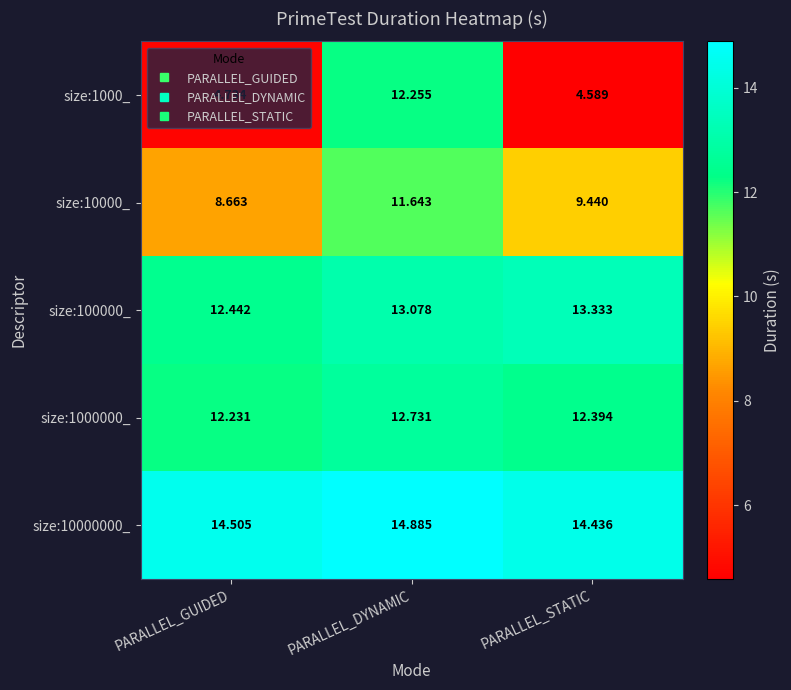

What is the difference between the highest and lowest values at PARALLEL_DYNAMIC?

3.2